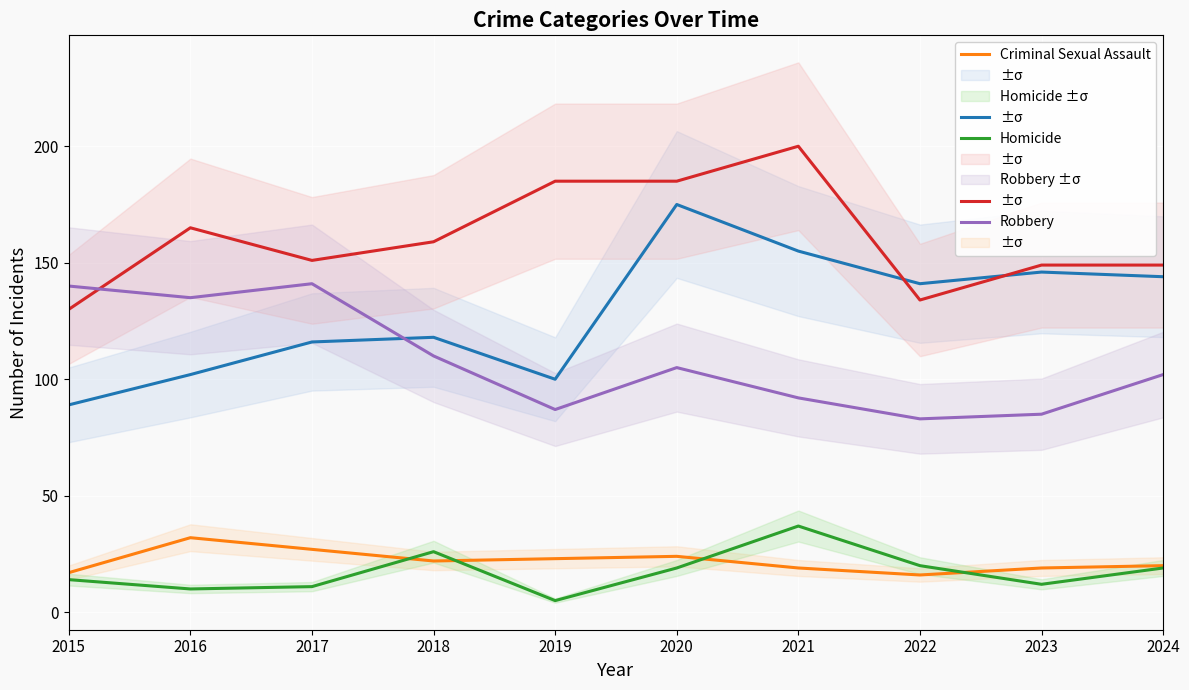

How many data points in Aggravated Assault are above 141?

4